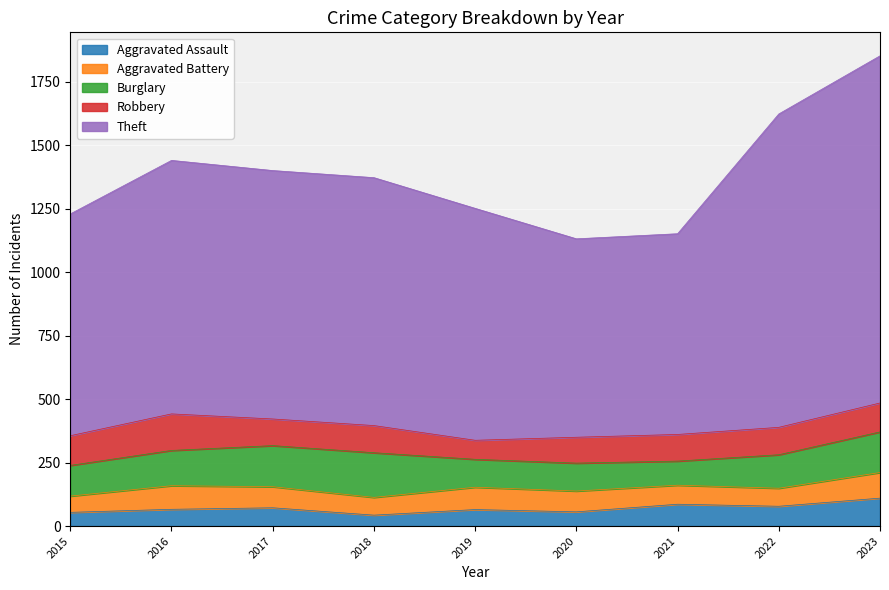

Read the Aggravated Battery value at 2020.

82